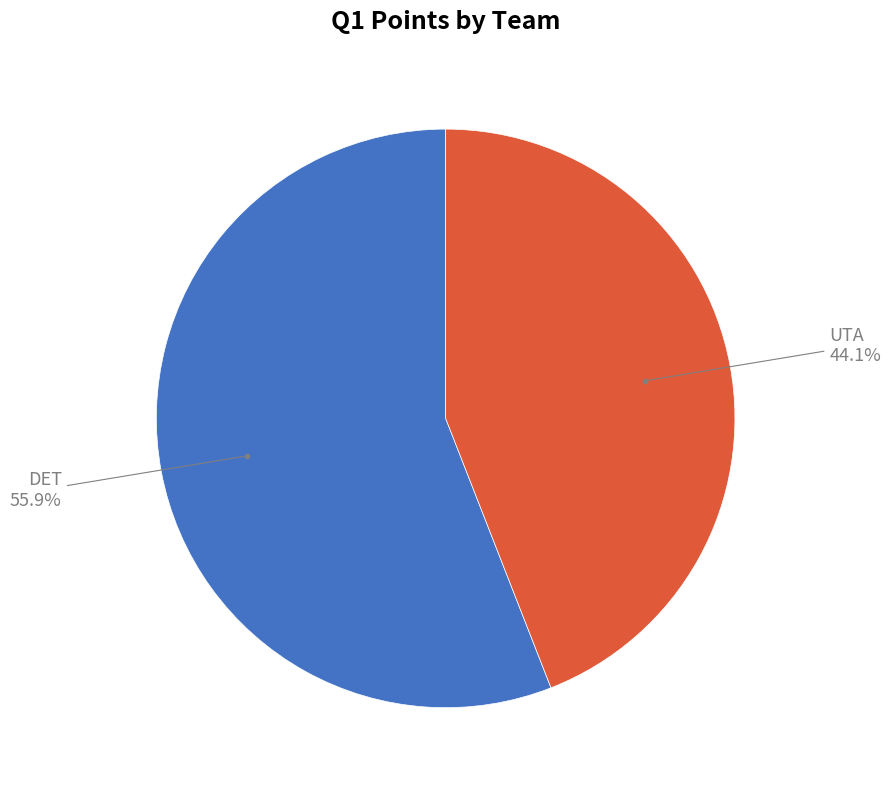

Is there a majority slice in this chart?

Yes